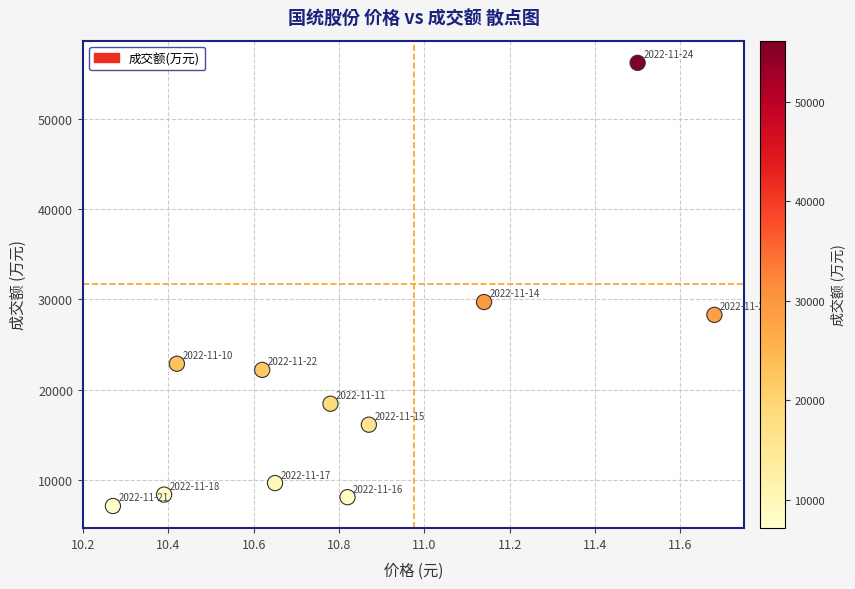

What Y value in the scatter plot is closest to 31656?

29706